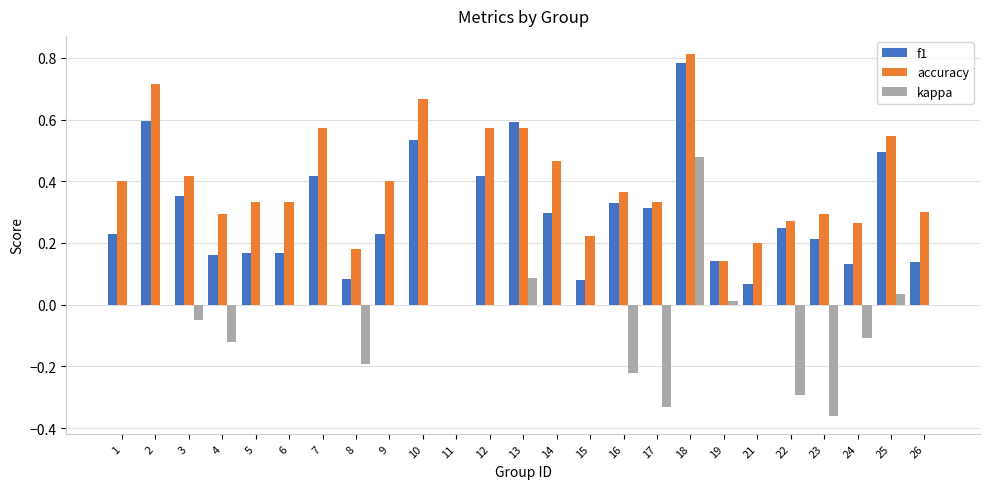

At which label does f1 reach its peak?

18